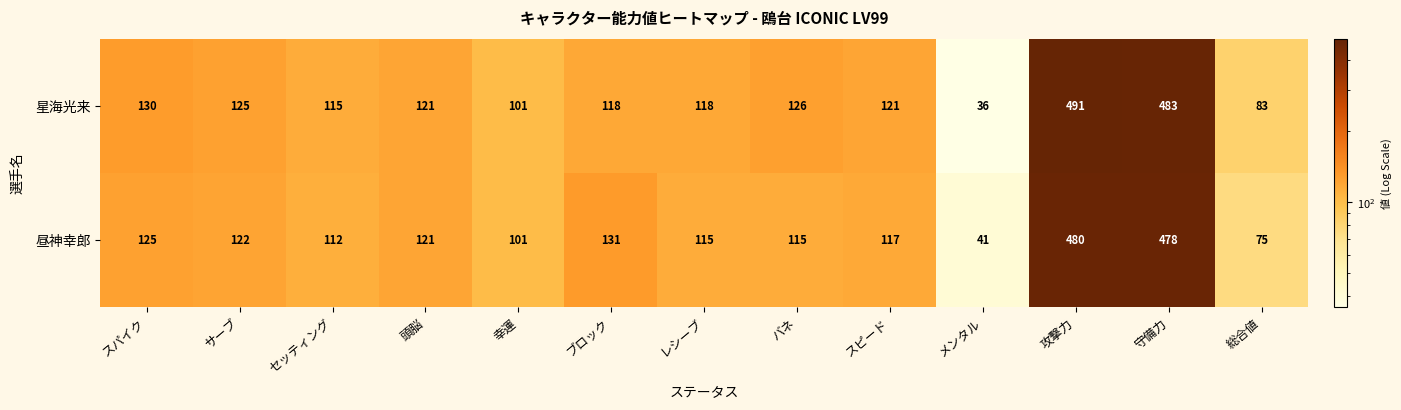

At how many categories does at least one series exceed 243?

2